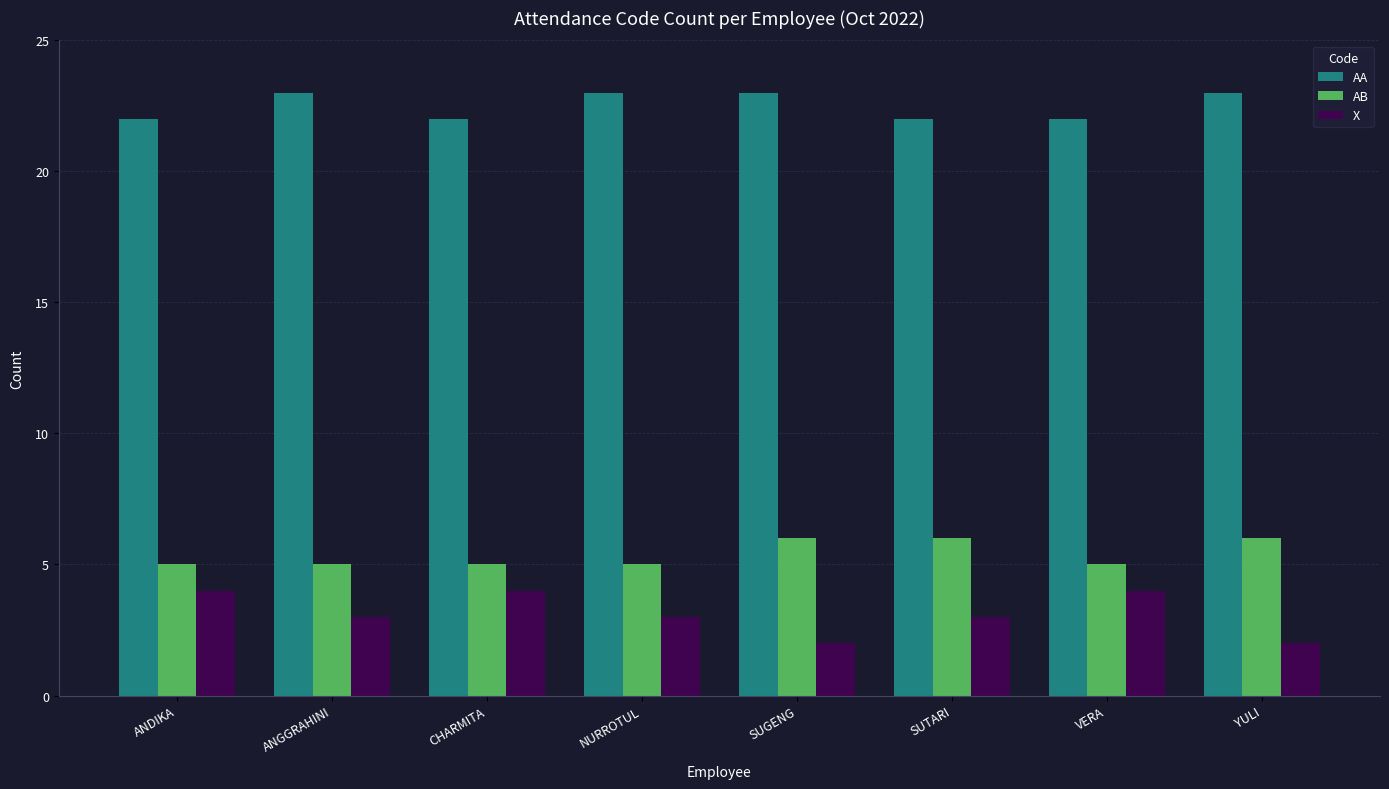

What is the lowest value of the AB series?

5